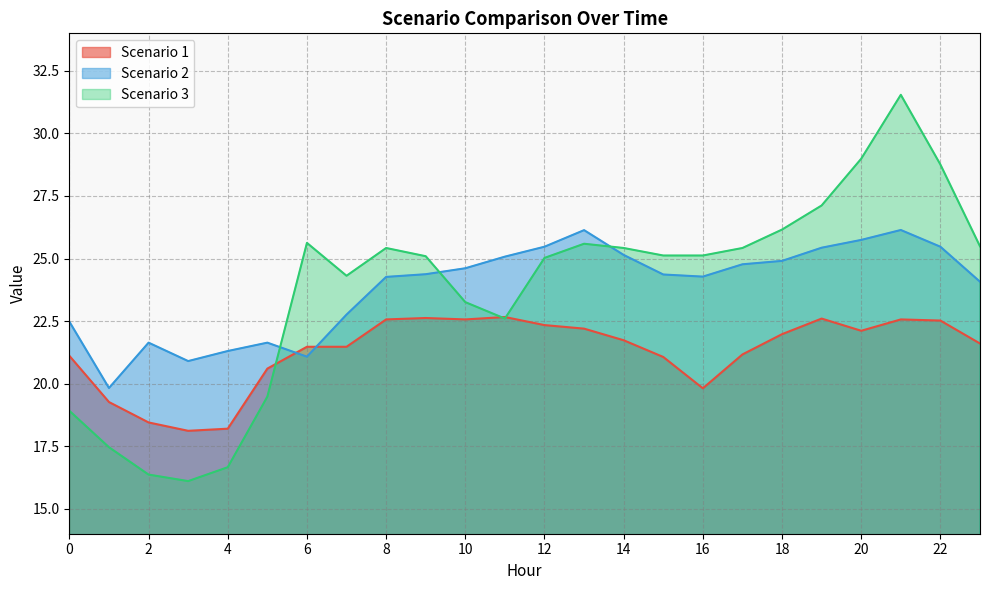

What value does the Scenario 1 series have at 15?

21.1